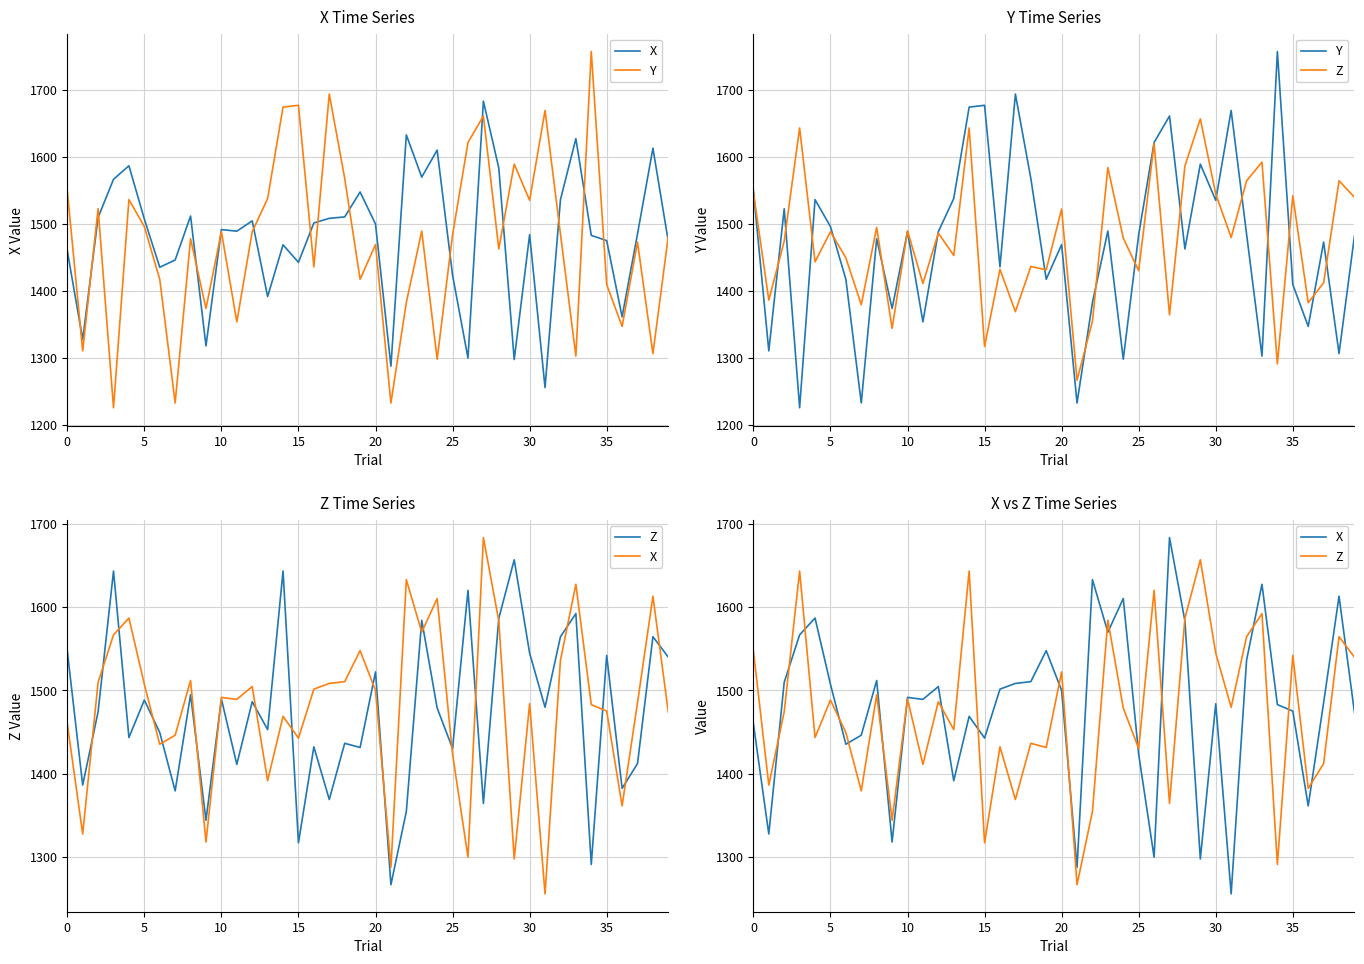

At which category is the sum across all series the highest?

14